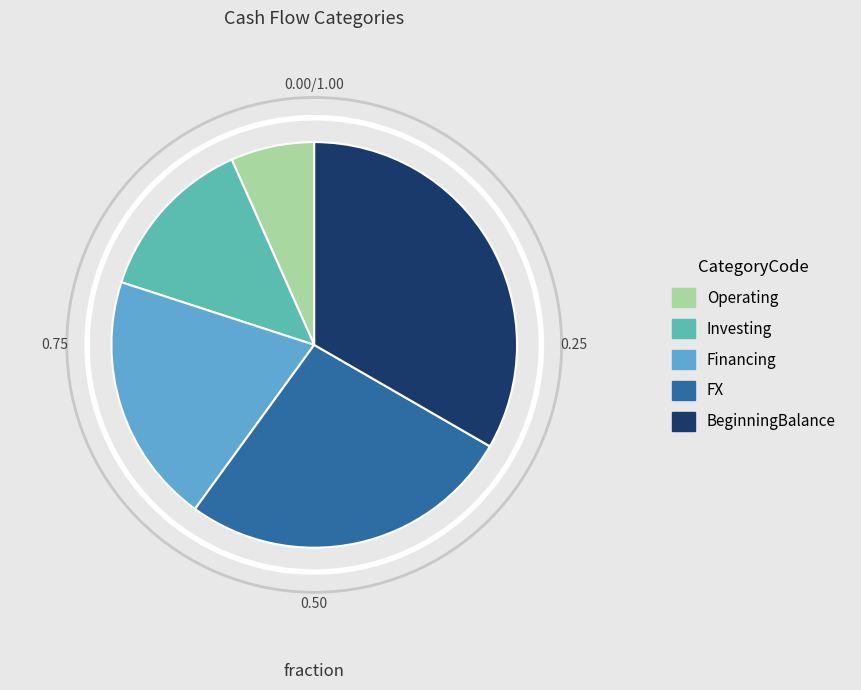

How many segments does this pie chart have?

5